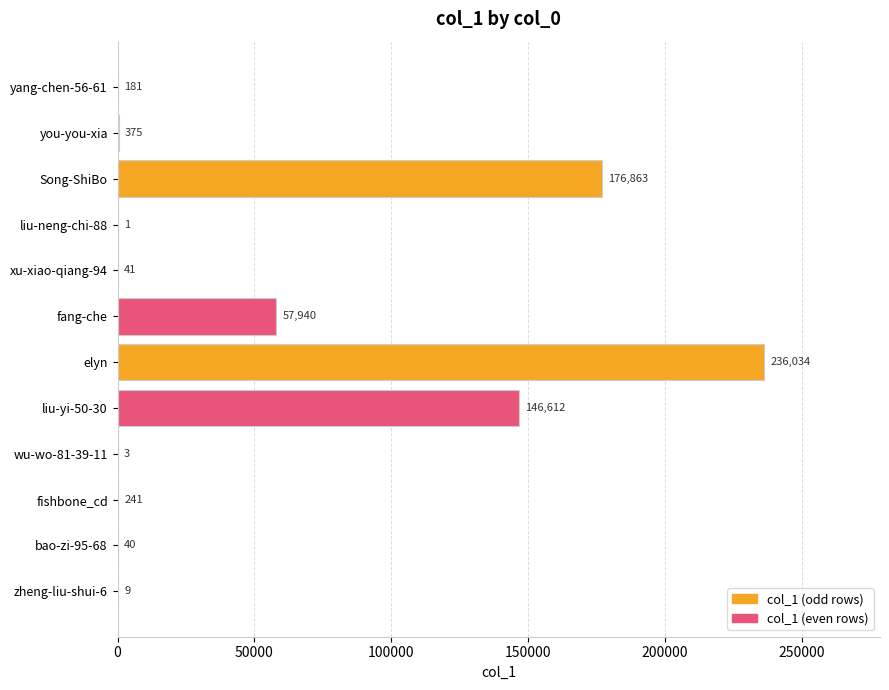

What is the greatest value displayed?

236034